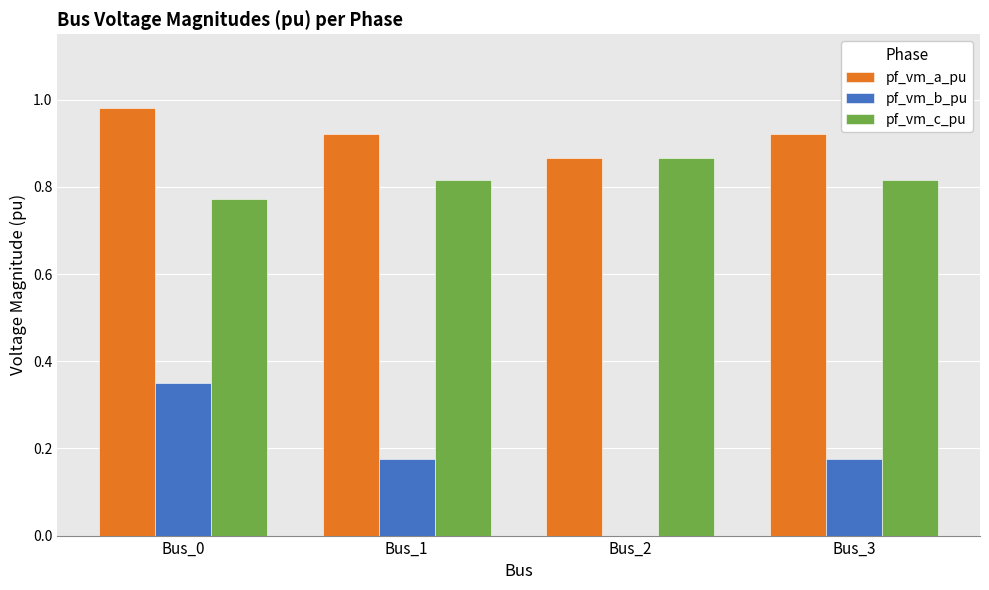

What is the sum of all pf_vm_b_pu values?

0.7